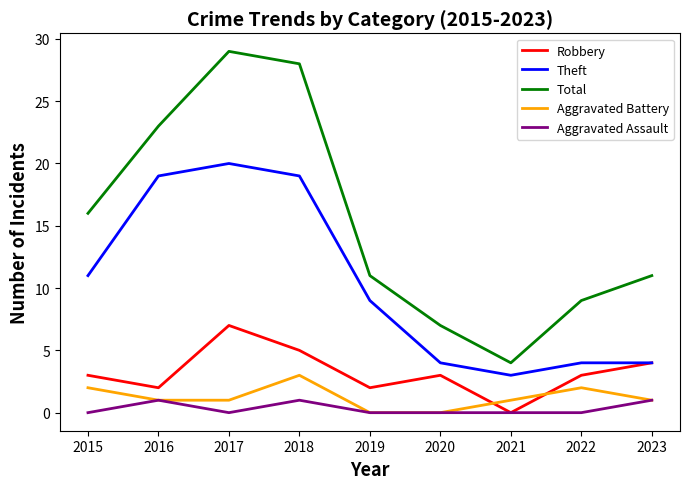

True or false: Total and Theft intersect in this chart.

False